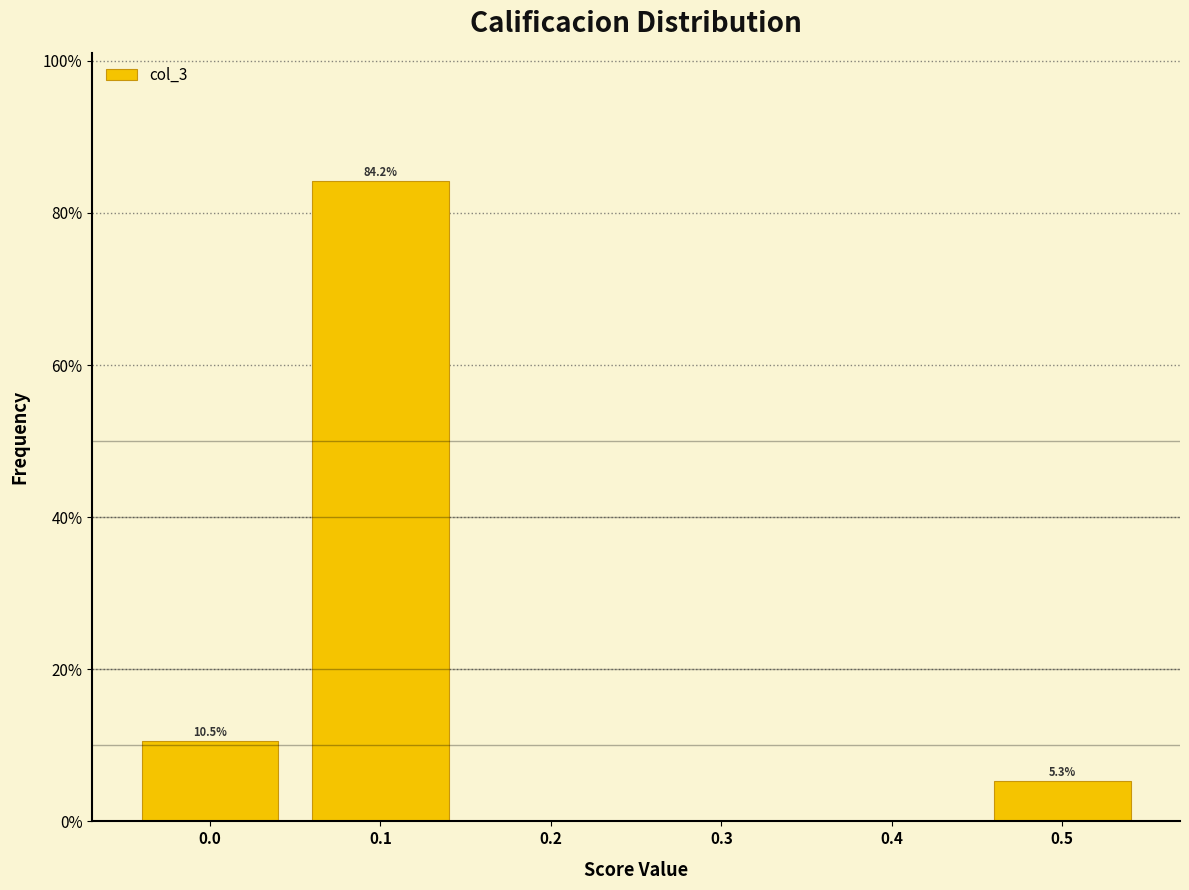

Which range on the x-axis has the tallest bar?

0.05 to 0.15